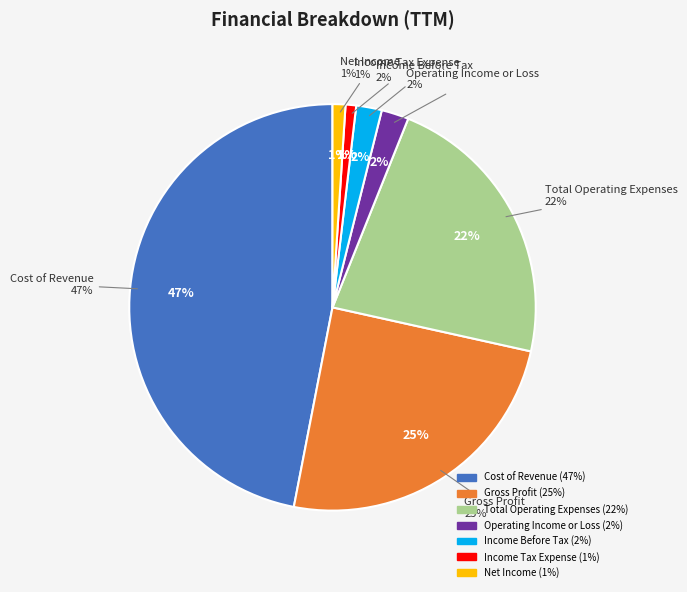

To the nearest percent, what is the difference between the Income Tax Expense and Income Before Tax slice percentages?

1%